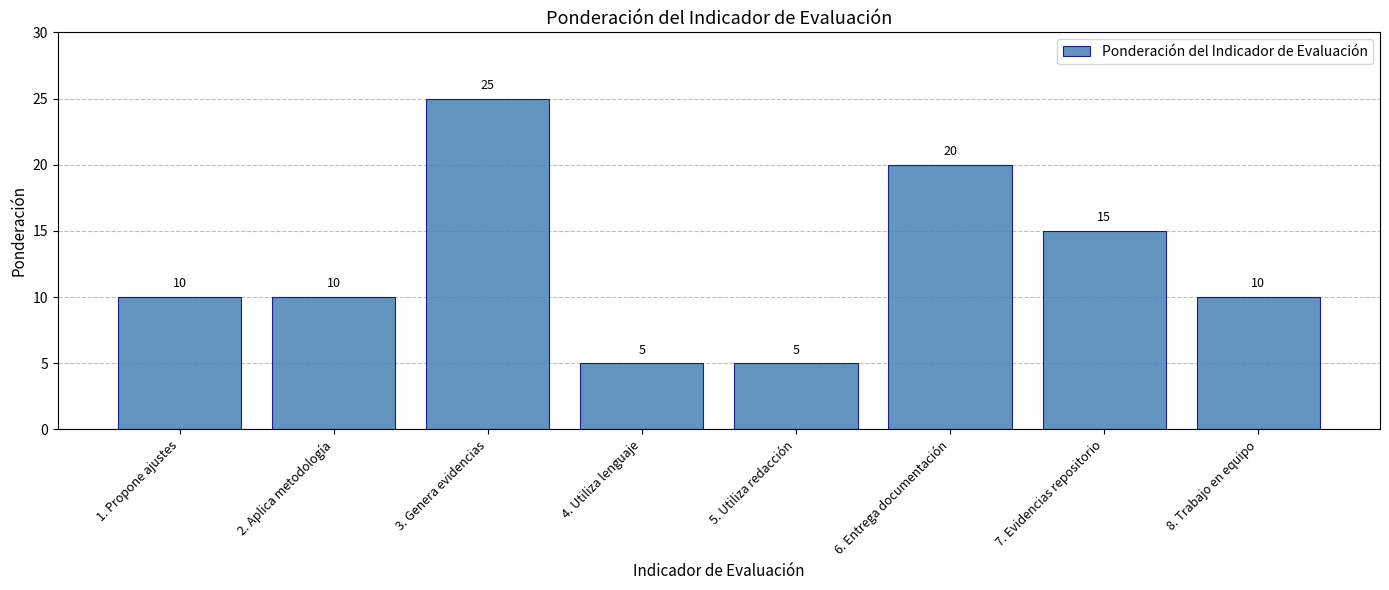

Approximately how many times larger is the value at 1. Propone ajustes compared to 3. Genera evidencias?

0.4